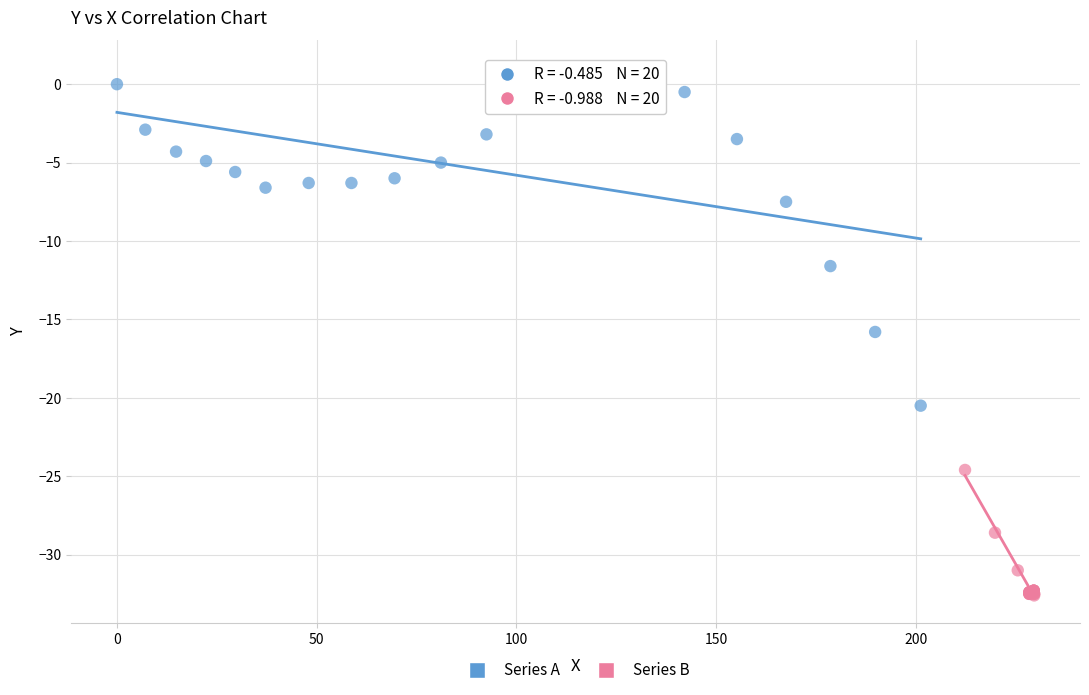

Which series contains the lowest Y value?

Series B